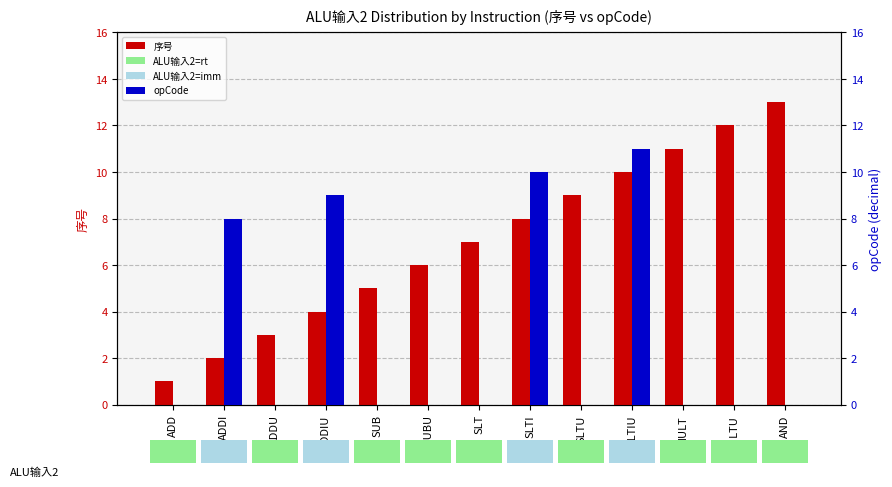

What is the total value across all series at SLTI?

18